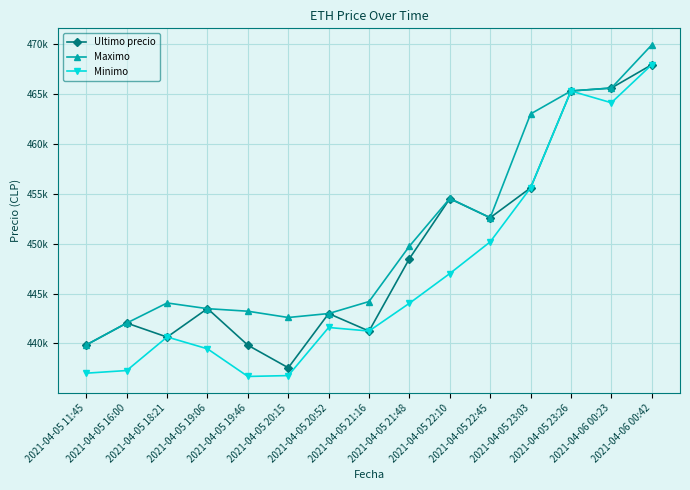

What are all the series names shown in the legend?

Ultimo precio, Maximo, Minimo